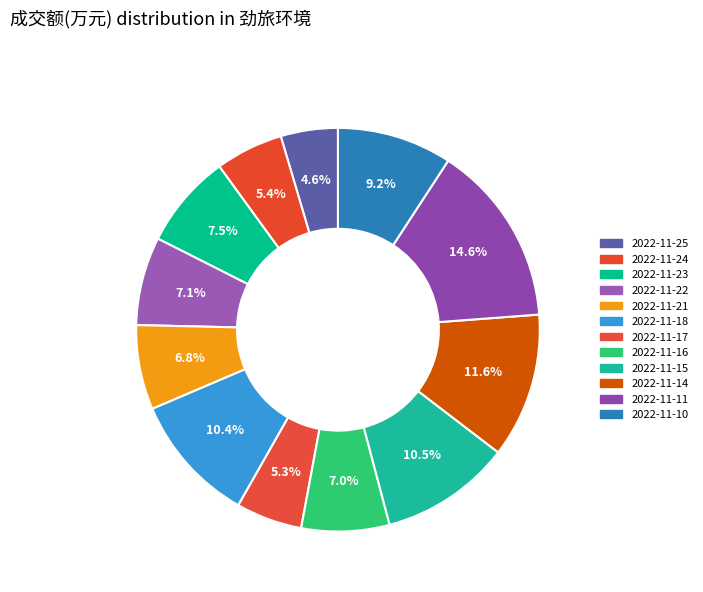

Count the number of slices in the pie.

12